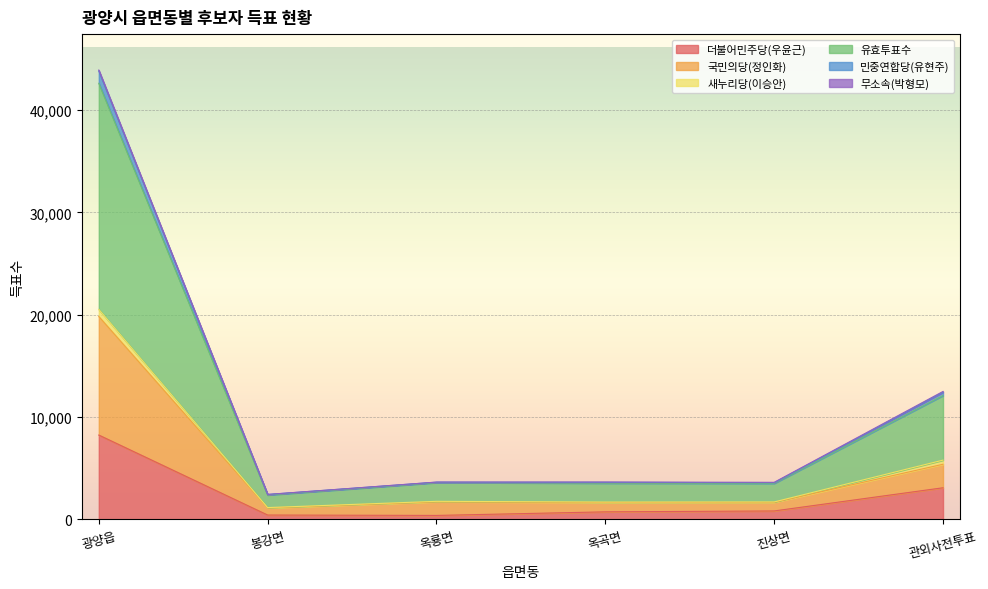

Is it true that 국민의당(정인화) equals 1584 at 관외사전투표?

False